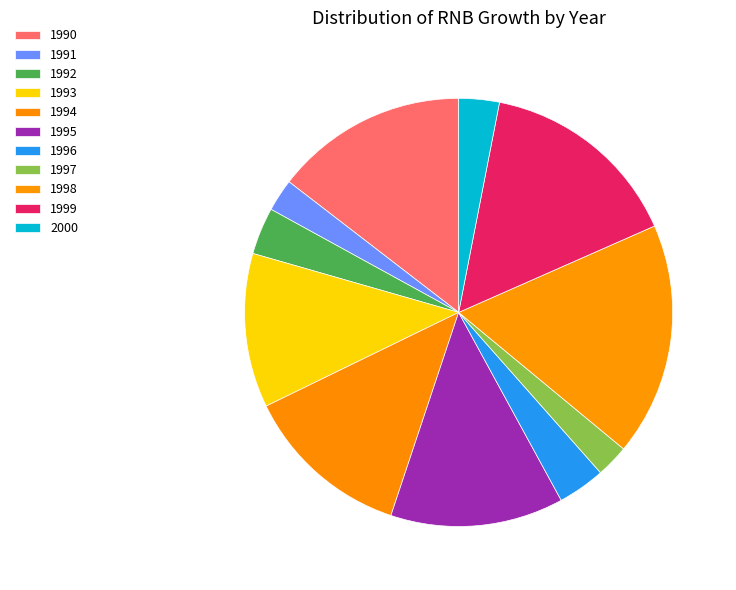

To the nearest percent, what percentage of the pie is 1994?

13%